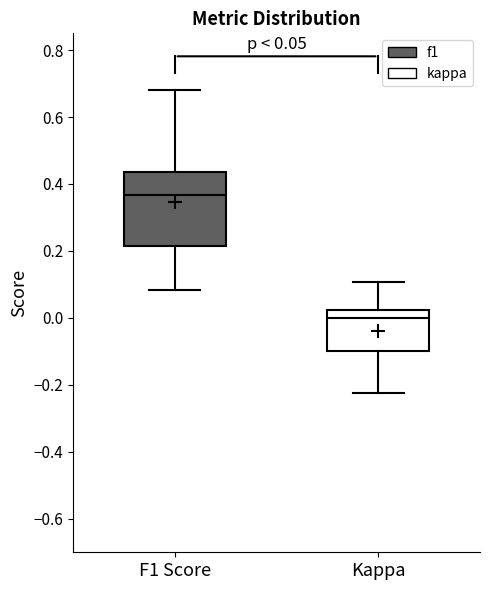

Which box's median line is the lowest?

Kappa